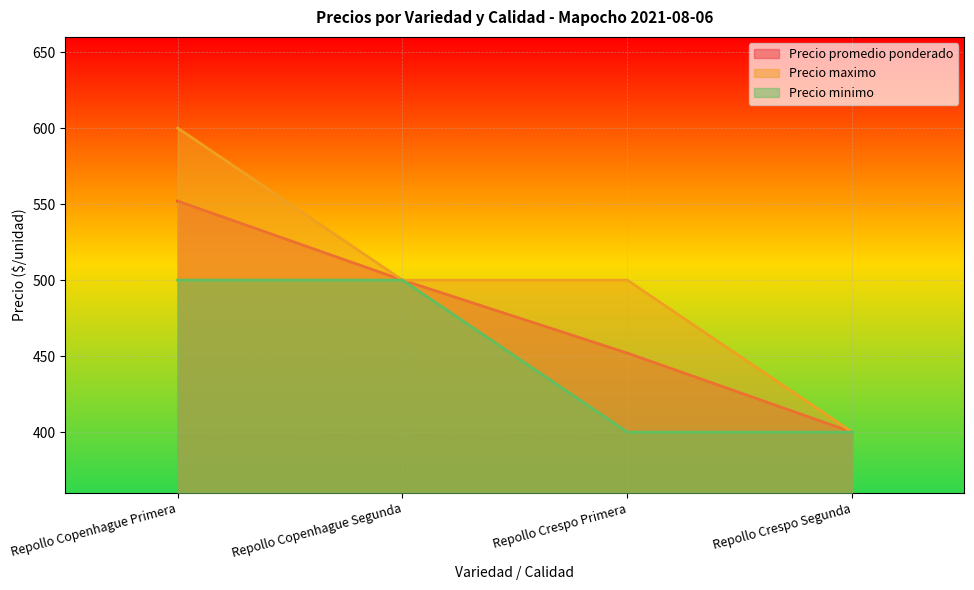

True or false: Precio minimo has a value of 145 at Repollo Crespo Primera.

False